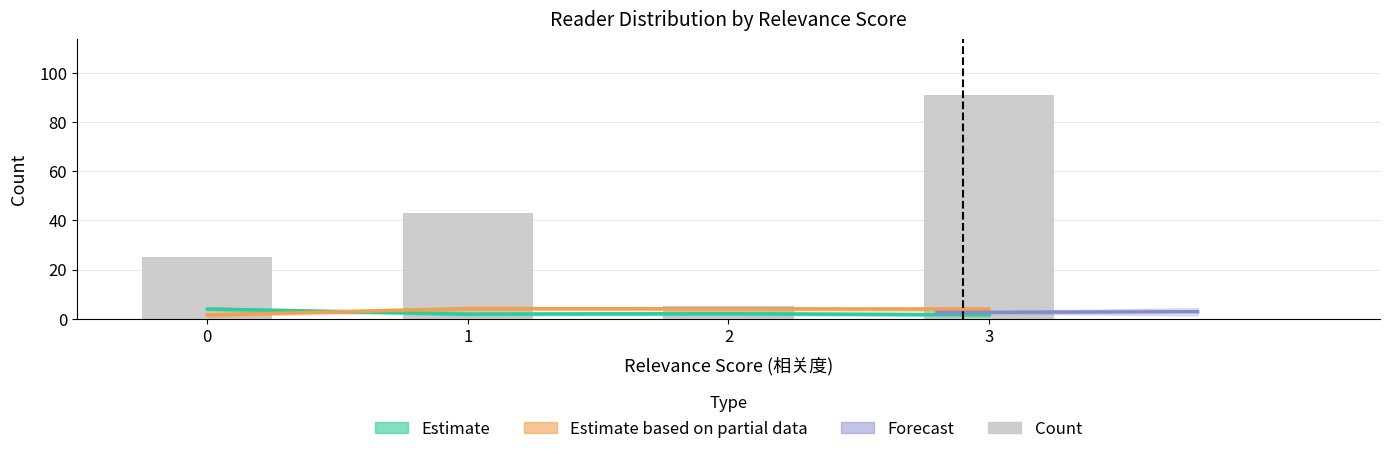

Which category has the highest value across all series?

3